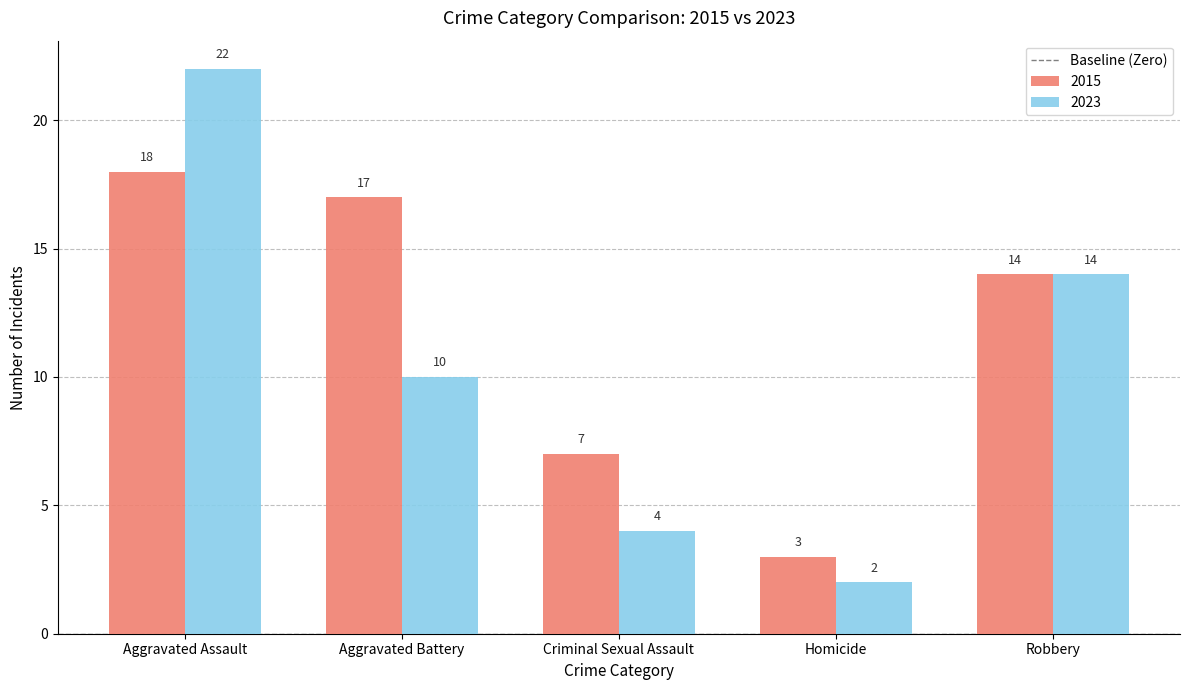

List the series in order of their overall mean, highest first.

2015, 2023